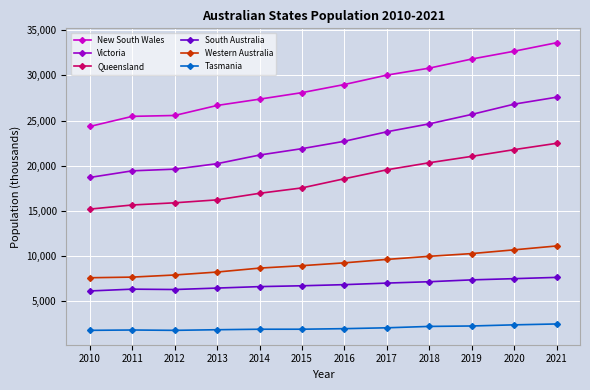

True or false: New South Wales has more than 1 points higher than both neighbors.

False